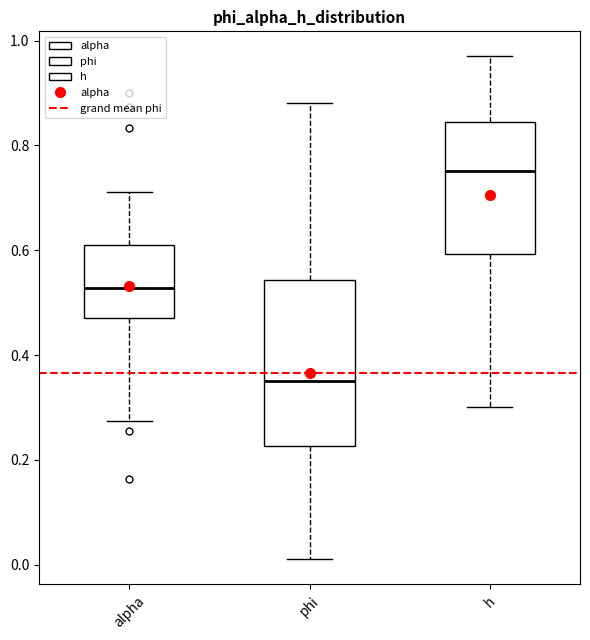

Which box is the tallest, from its lower edge to its upper edge?

phi